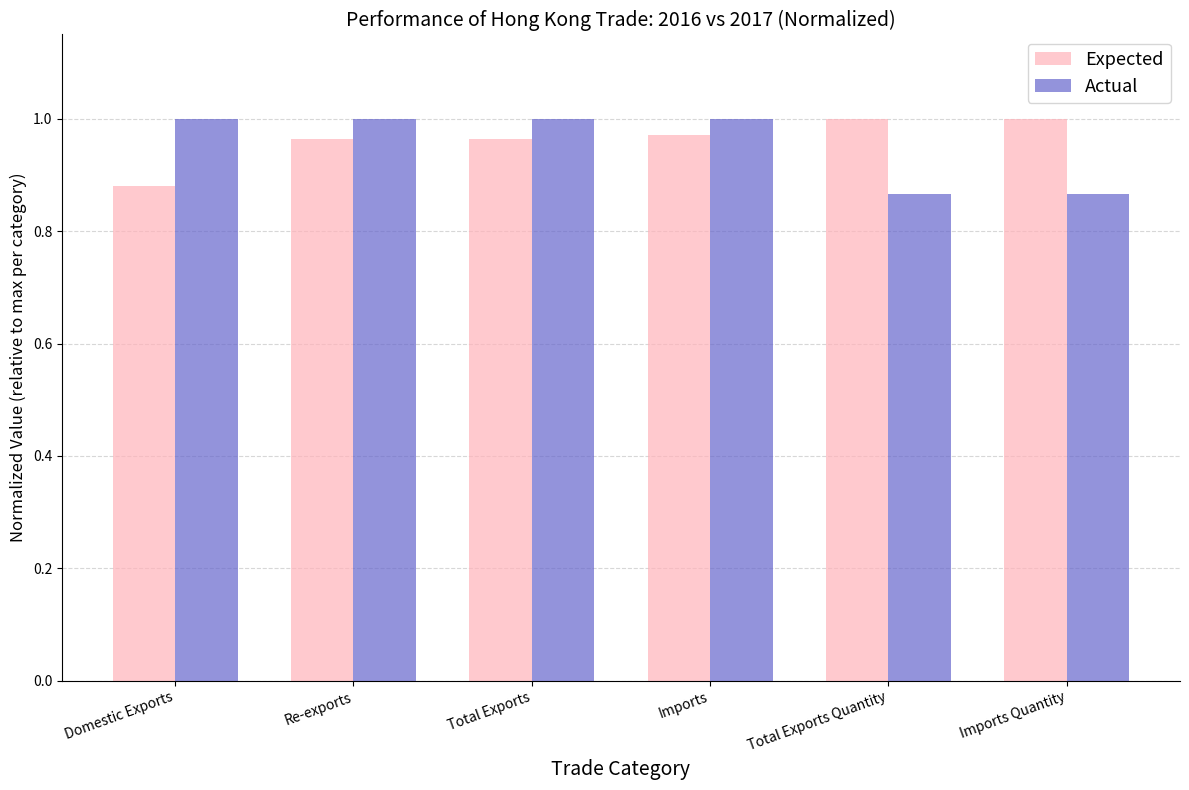

The value of Expected at Total Exports Quantity is 1.8. True or false?

False